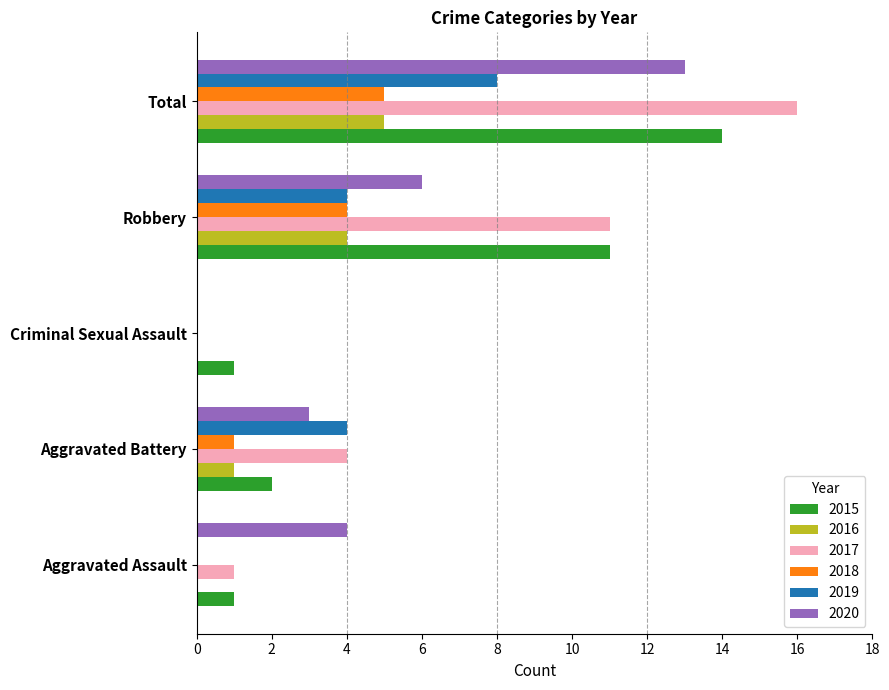

Is it true that 2019 equals -4 at Criminal Sexual Assault?

False